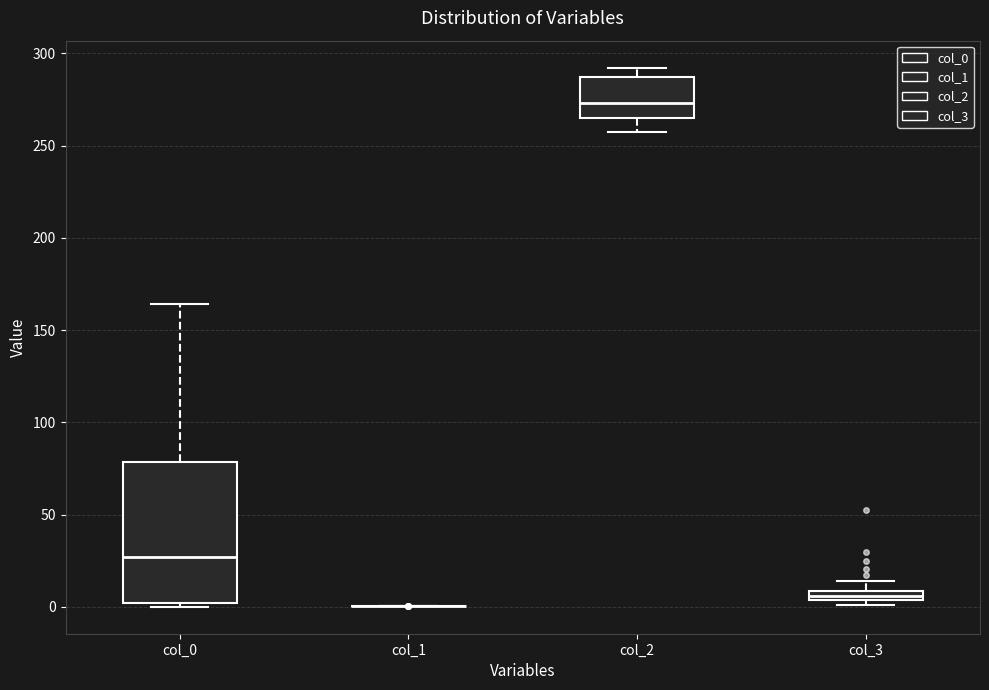

Which box is the tallest, from its lower edge to its upper edge?

col_0